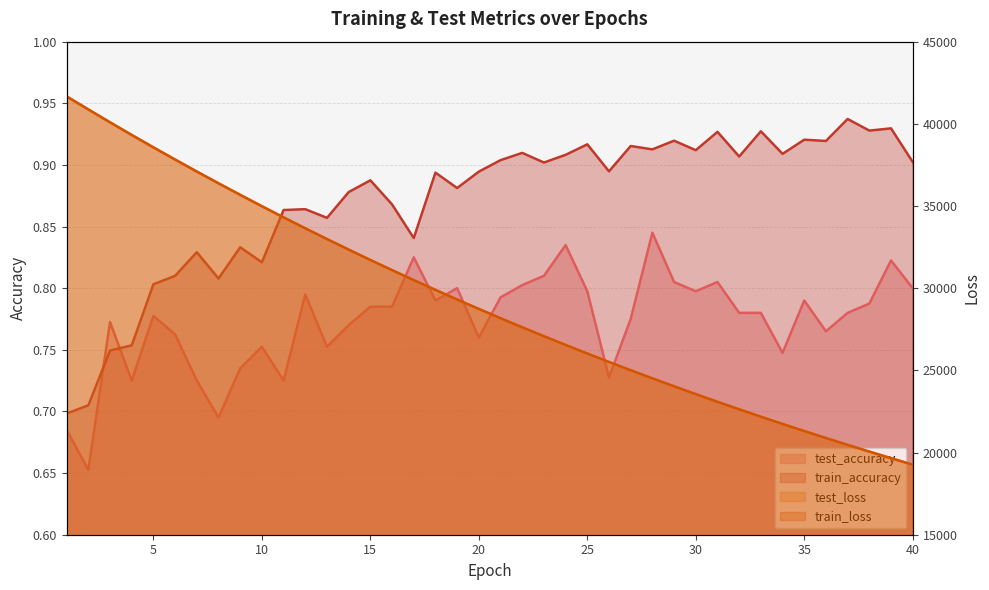

True or false: test_accuracy and train_loss intersect in this chart.

False